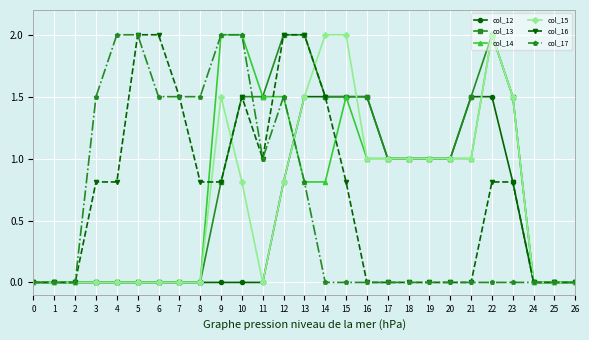

Is the value of col_15 at 18 greater than the value of col_16 at 23?

Yes